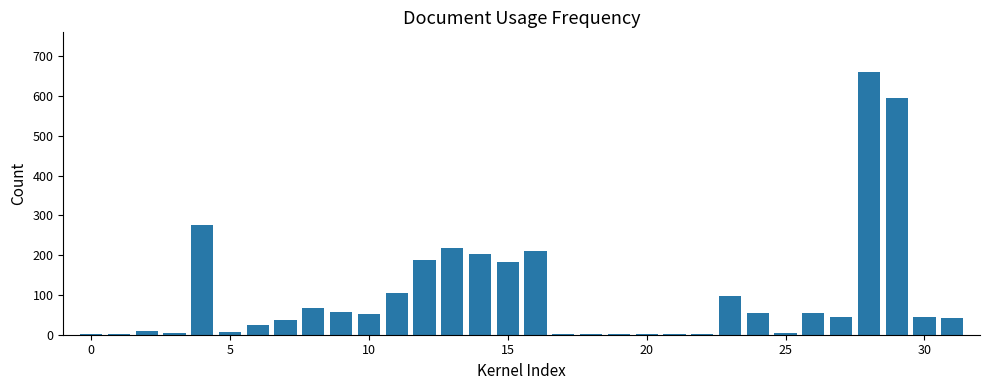

What is the maximum value shown in the chart?

661